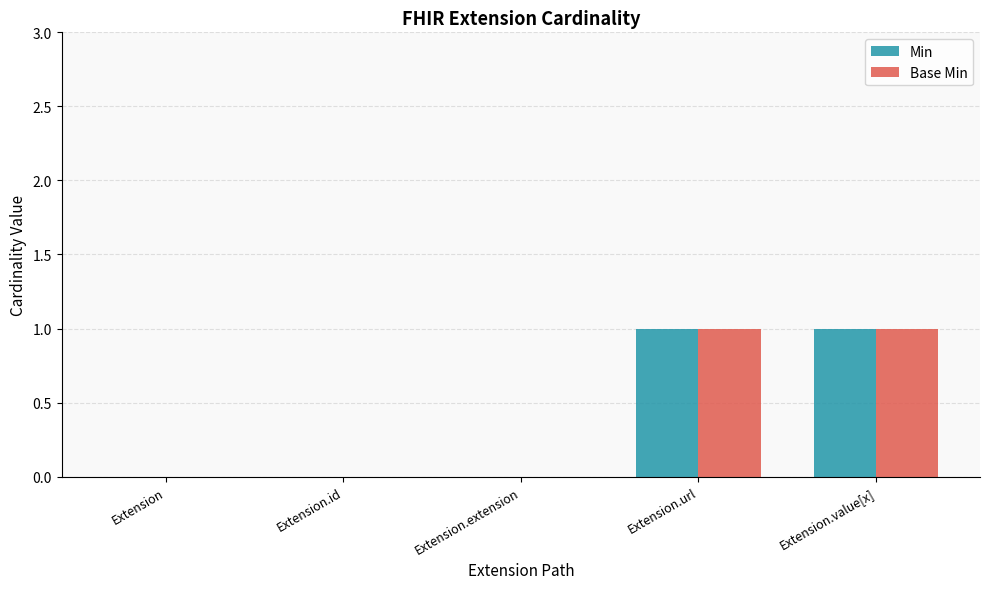

How many categories are shown in the chart?

5